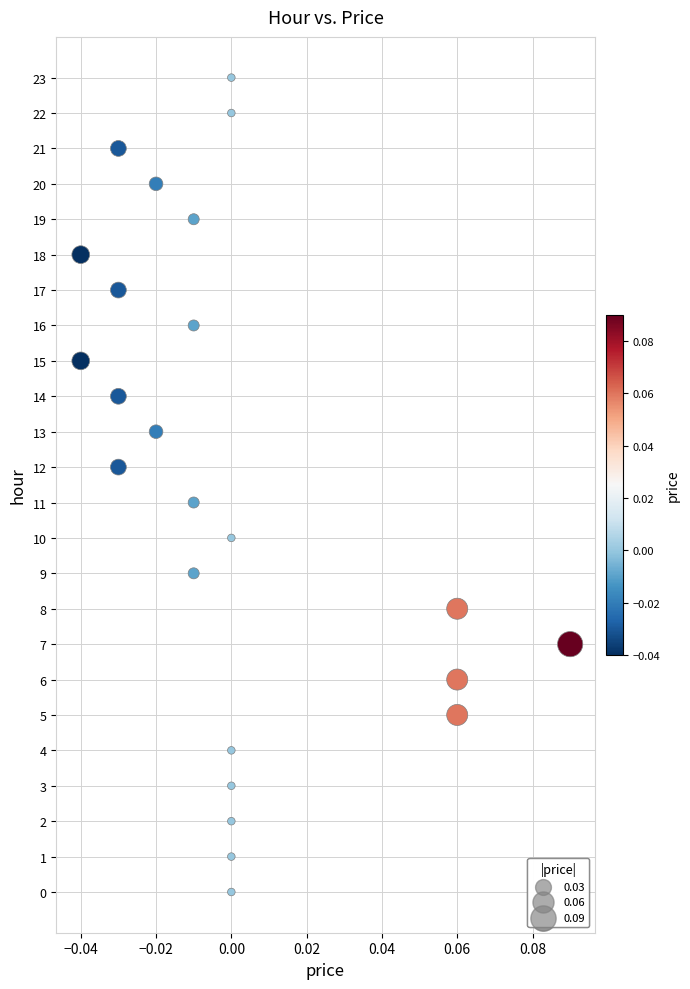

What is the range of Y values (max minus min)?

23